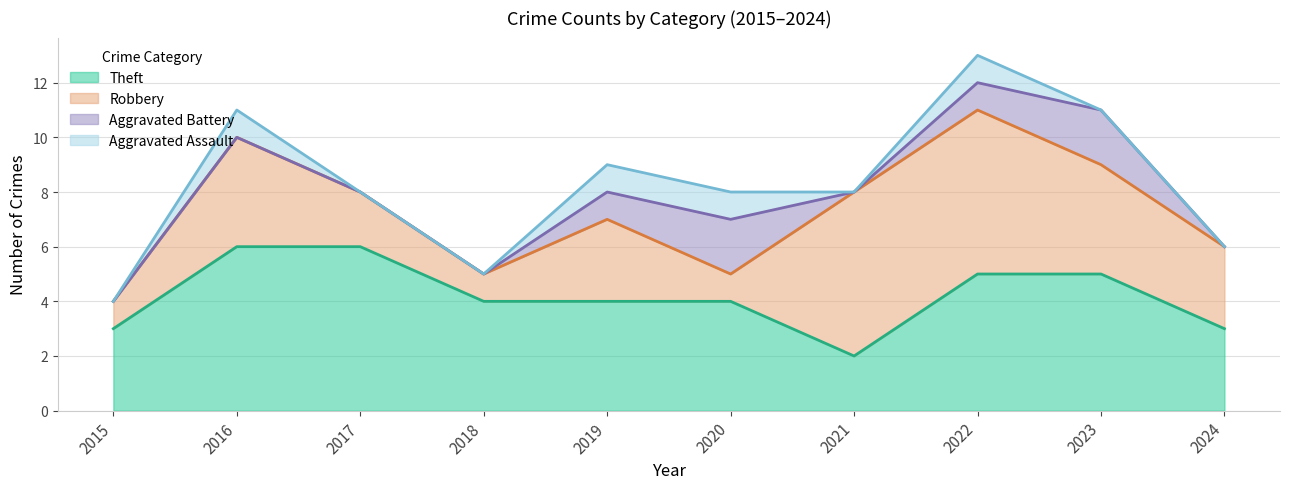

The Theft series shows 3 at 2023. True or false?

False